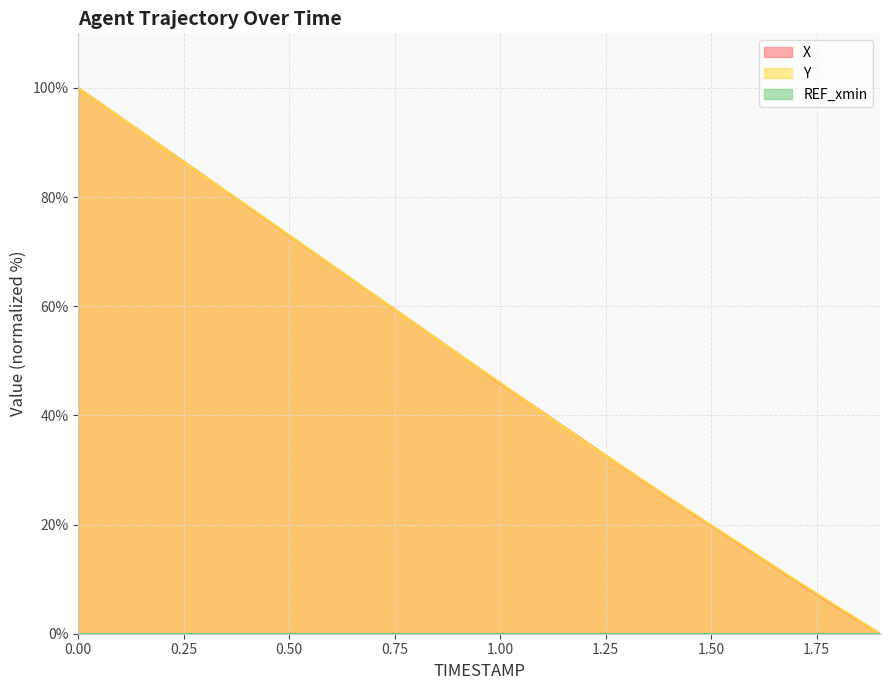

At 0.3, list the series in order from largest to smallest.

X, Y